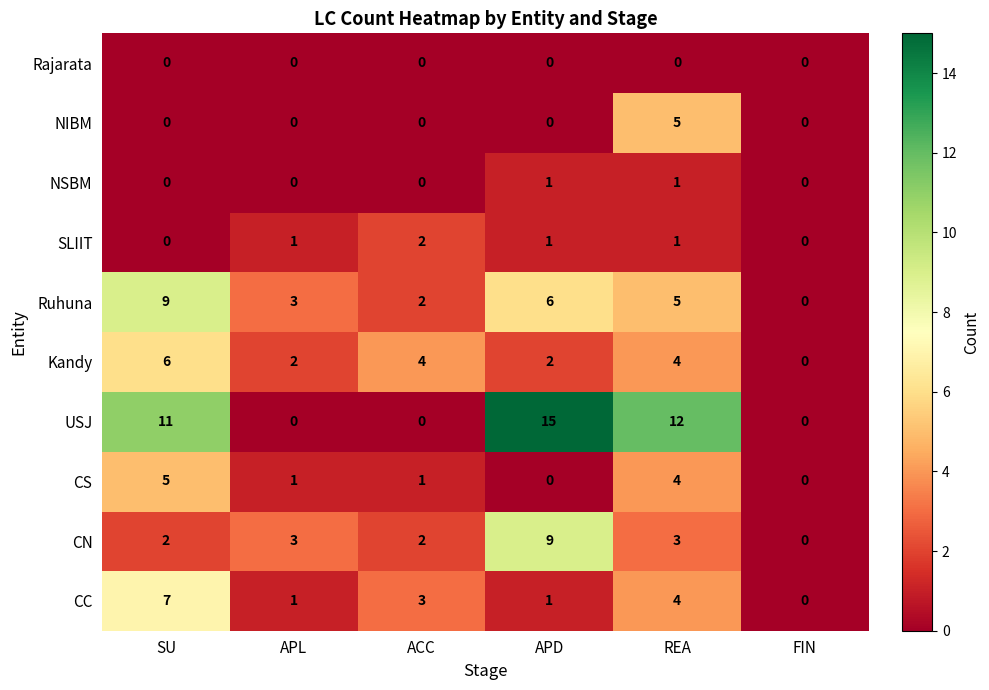

What is the maximum value shown in the chart?

15